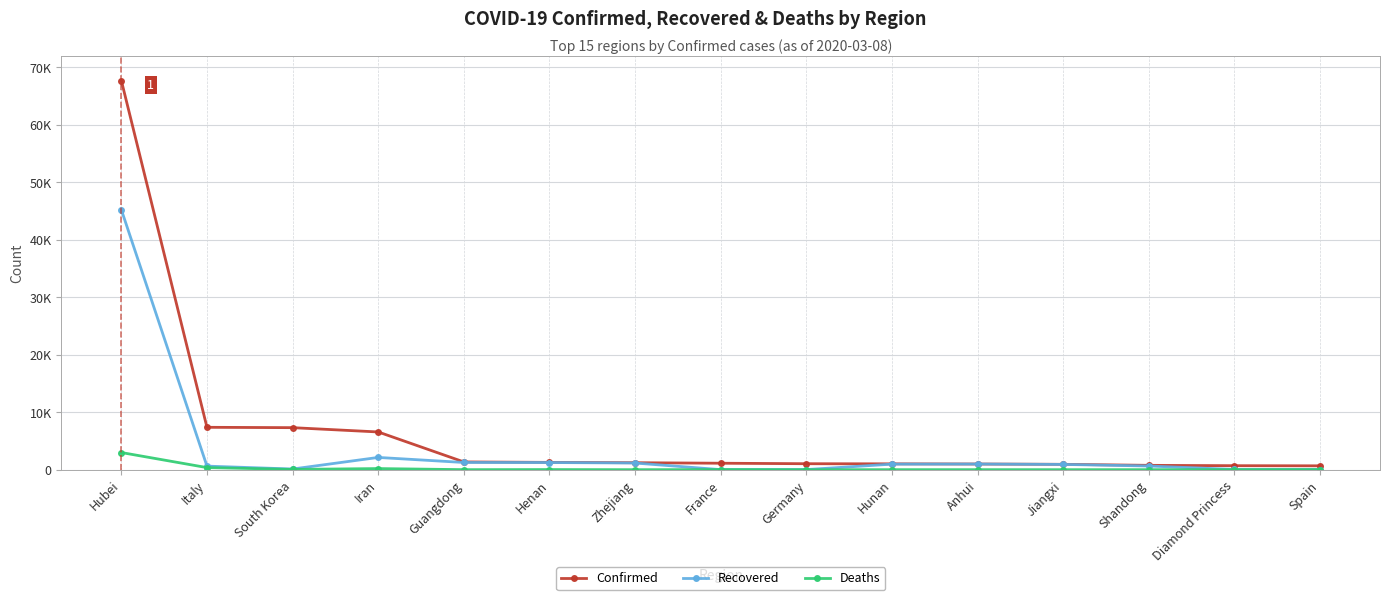

Where do Recovered and Deaths first cross each other?

Zhejiang and France